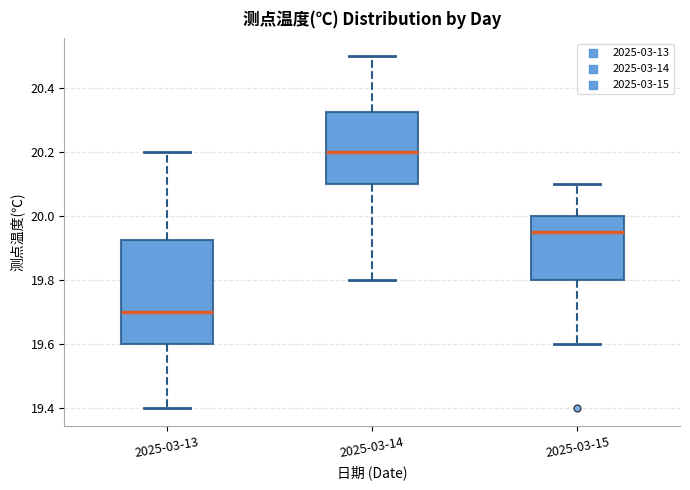

Reading left to right, read every box against the y-axis: the position of its median line, the range the box covers, and the ends of its whiskers. The values are not printed on the chart, so give them approximately, as read against the axis.

2025-03-13: median 19.70, box 19.60 to 19.92, whiskers 19.40 to 20.20
2025-03-14: median 20.20, box 20.10 to 20.32, whiskers 19.80 to 20.50
2025-03-15: median 19.96, box 19.80 to 20.00, whiskers 19.60 to 20.10